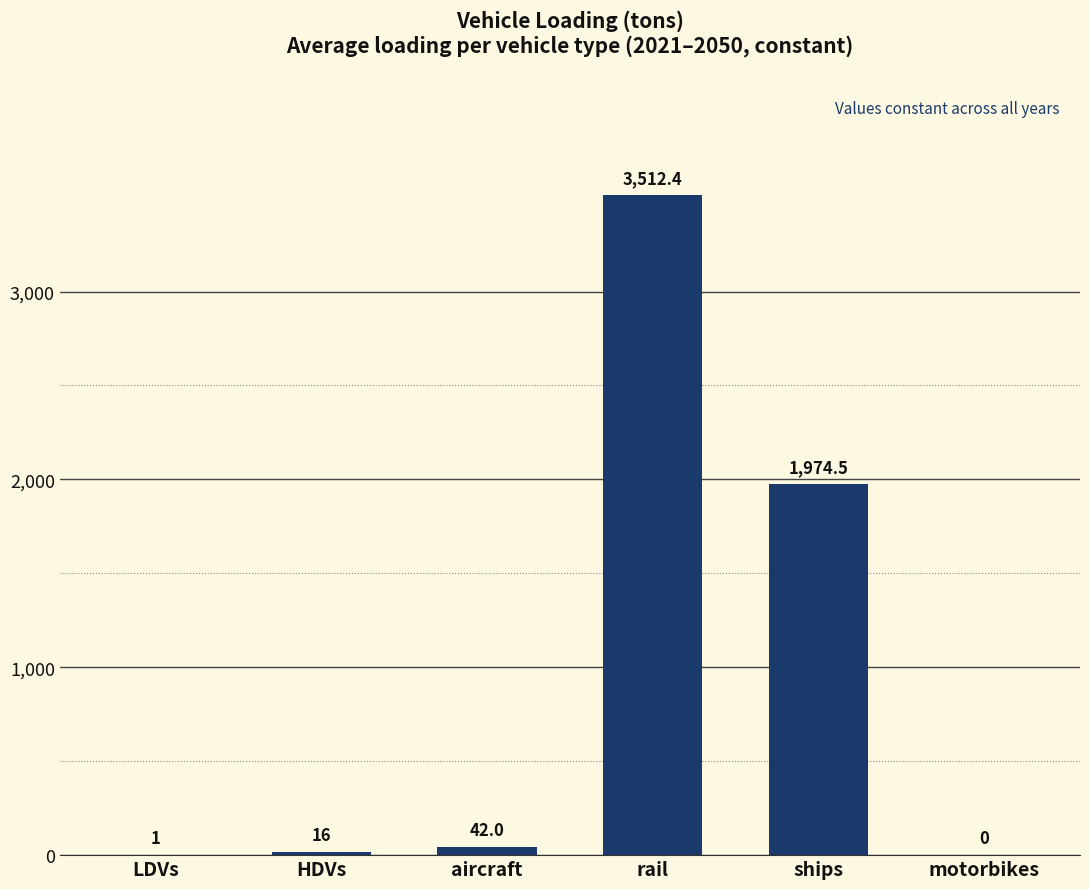

Does the chart contain stacked bars?

No